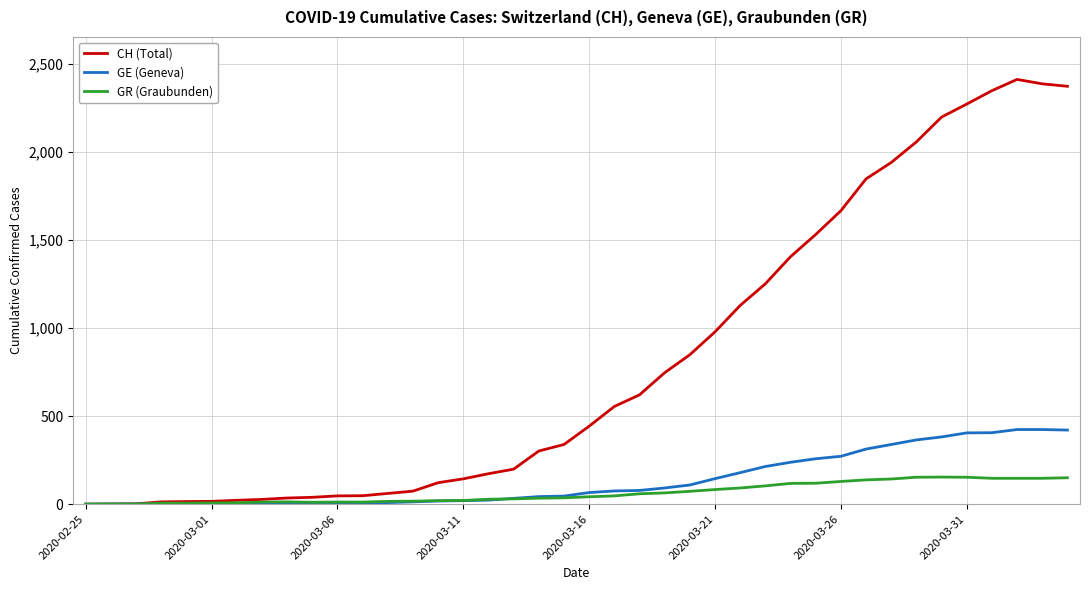

What is the maximum value shown in the chart?

2413